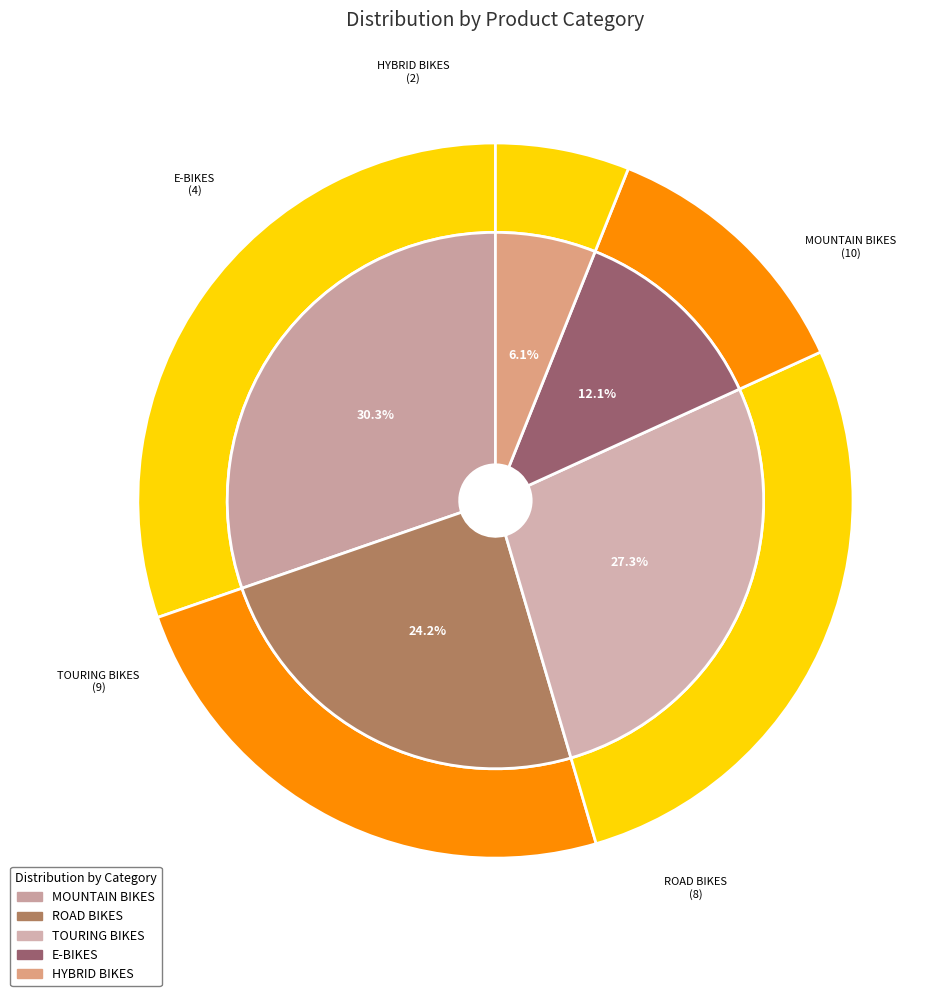

Rank the categories by value from highest to lowest.

MOUNTAIN BIKES, TOURING BIKES, ROAD BIKES, E-BIKES, HYBRID BIKES